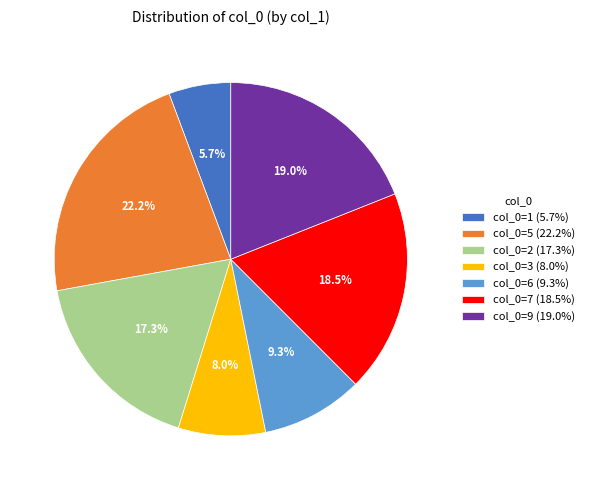

How many segments does this pie chart have?

7